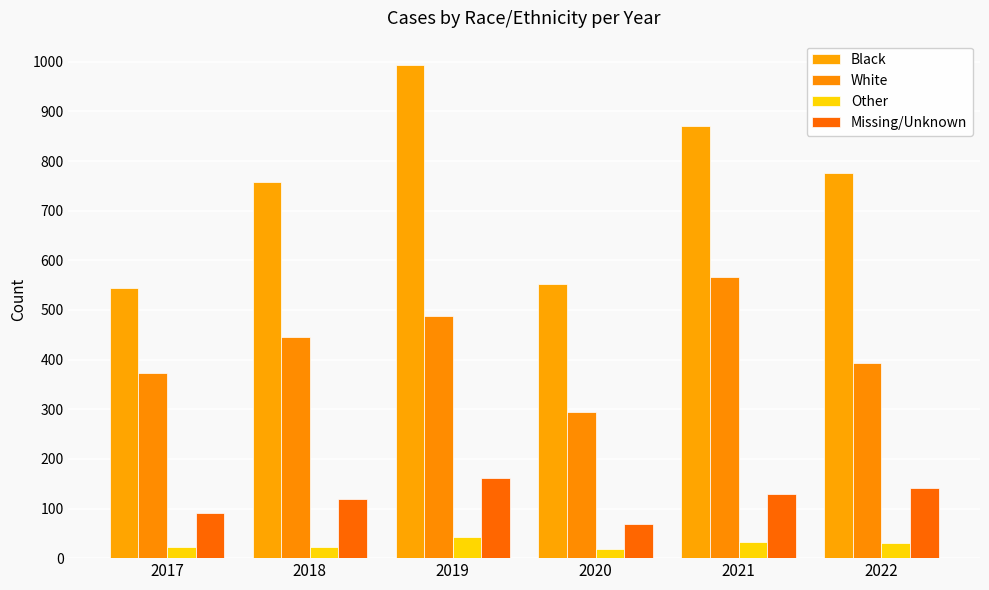

Rank the categories by Black value from lowest to highest.

2017, 2020, 2018, 2022, 2021, 2019